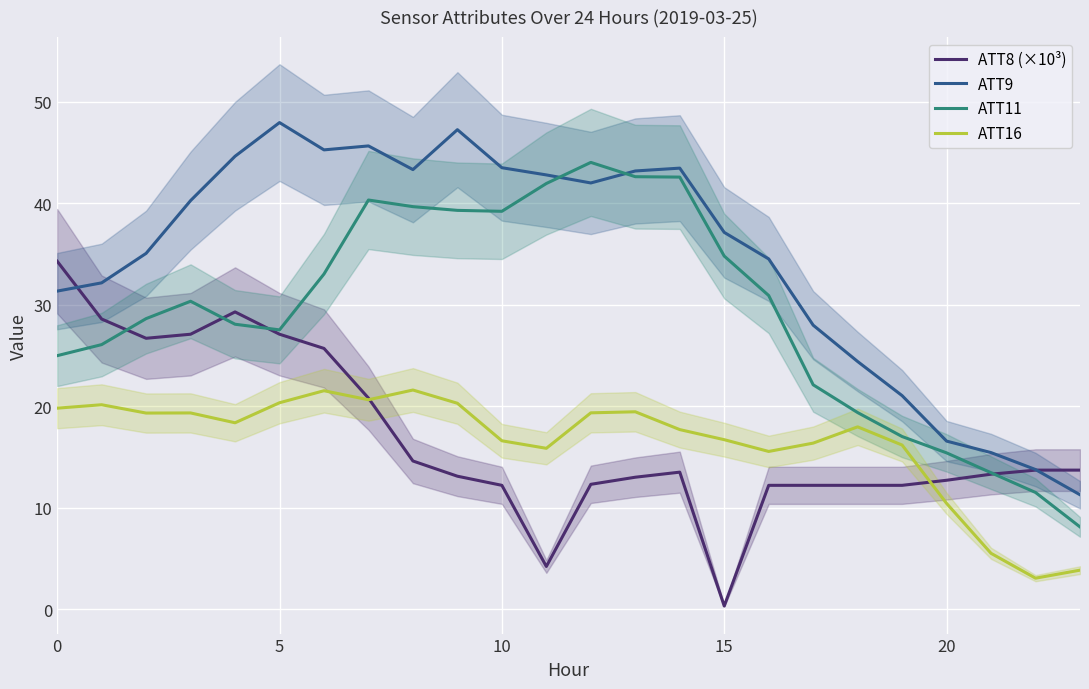

Which series ends up on top after the final intersection of ATT8 (×10³) and ATT16?

ATT8 (×10³)